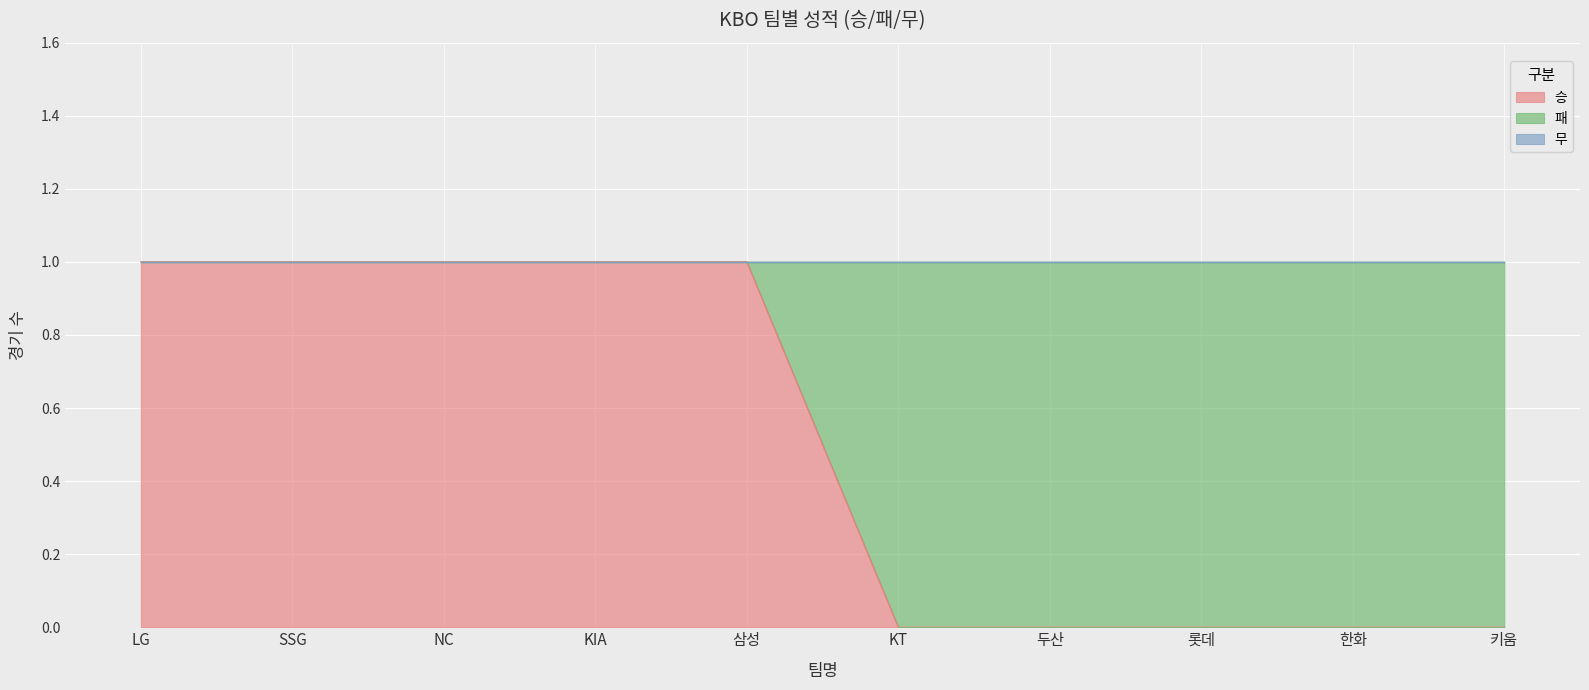

What is the label of the 1st point from the right?

키움